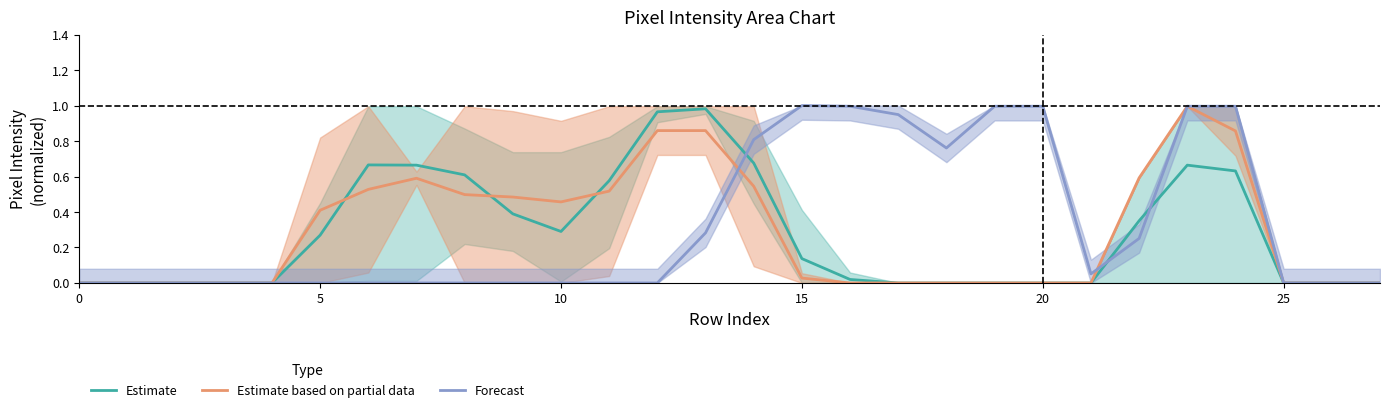

After their last crossing, which series has the higher values: Forecast or Estimate?

Forecast